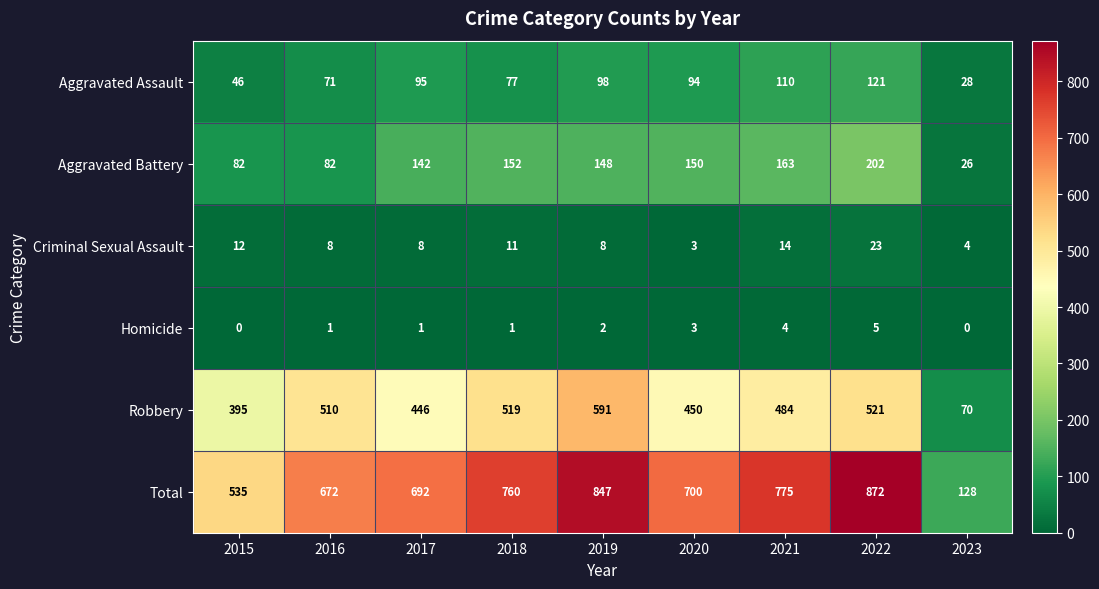

Where does the Total series first go above 700?

2018